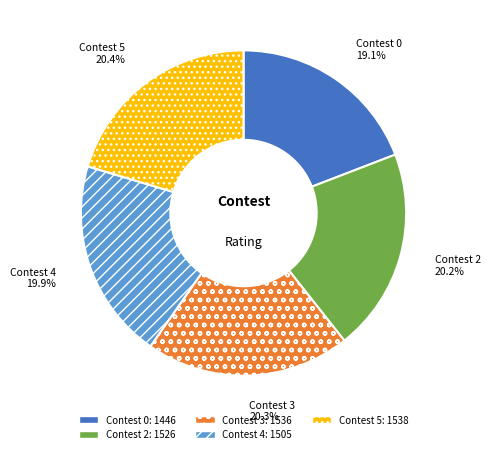

What is the total percentage of Contest 3 and Contest 5?

40.7%